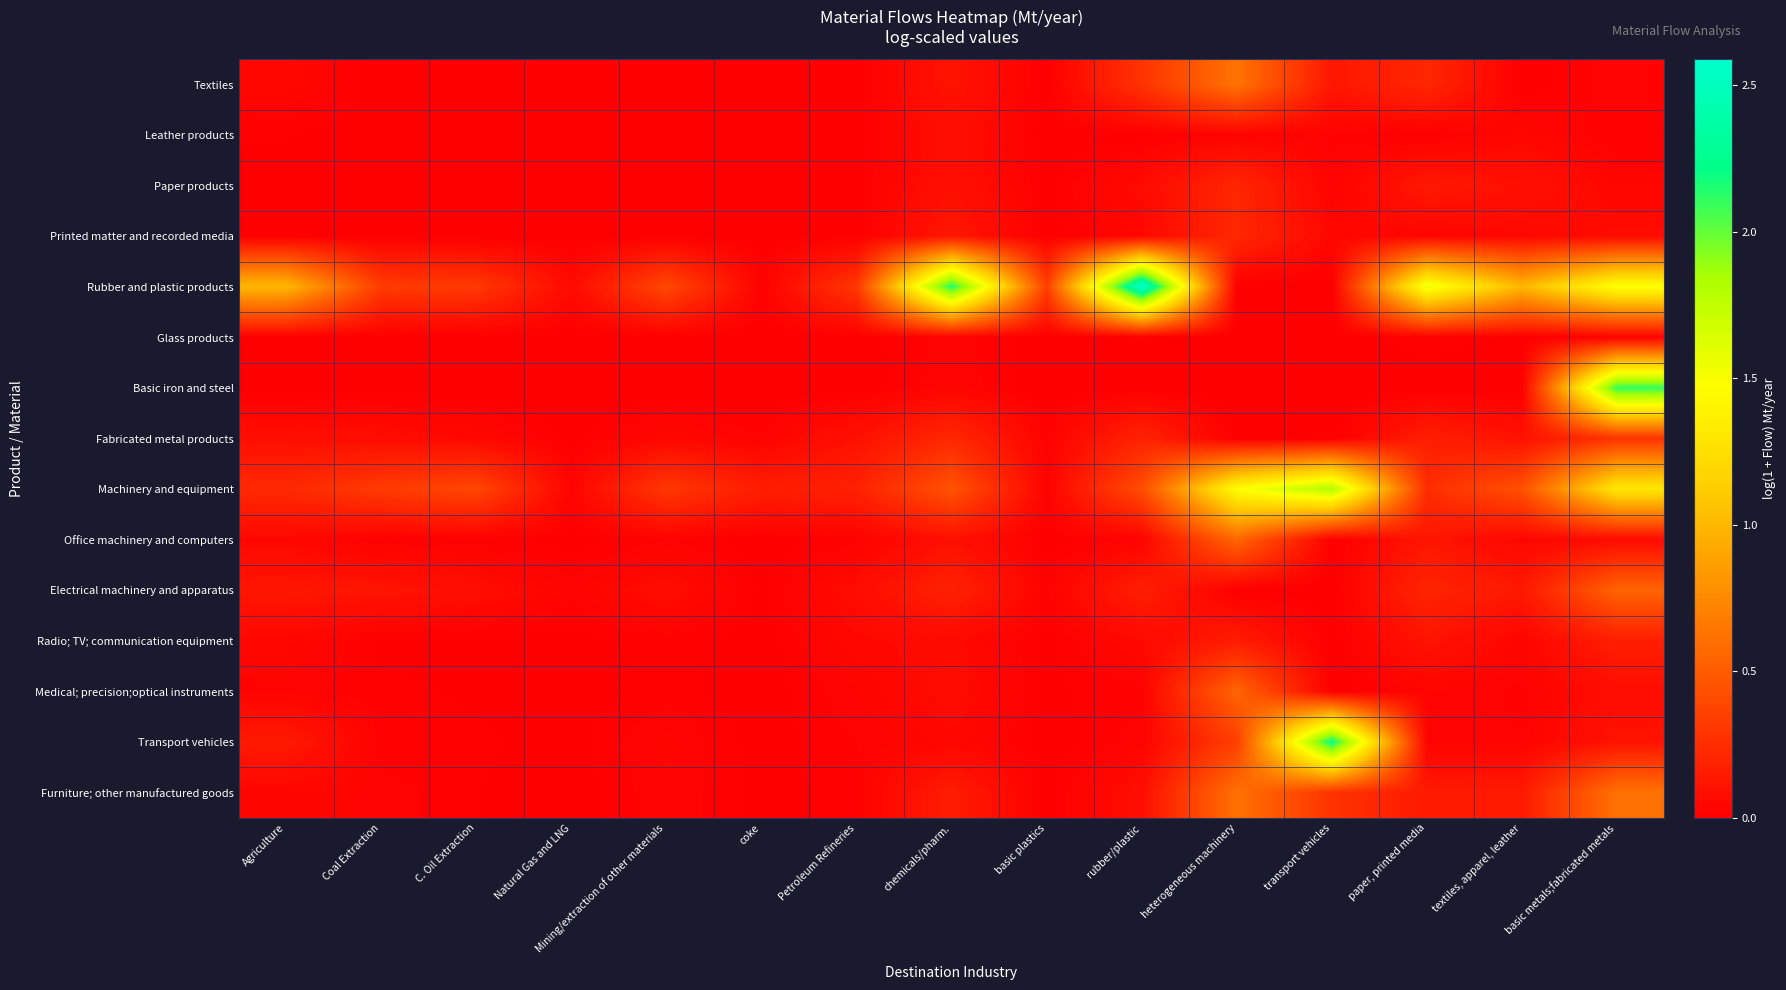

List the series in order of their peak value, highest first.

Rubber and plastic products, Transport vehicles, Basic iron and steel, Machinery and equipment, Textiles, Furniture; other manufactured goods, Office machinery and computers, Medical; precision;optical instruments, Electrical machinery and apparatus, Fabricated metal products, Printed matter and recorded media, Paper products, Radio; TV; communication equipment, Leather products, Glass products